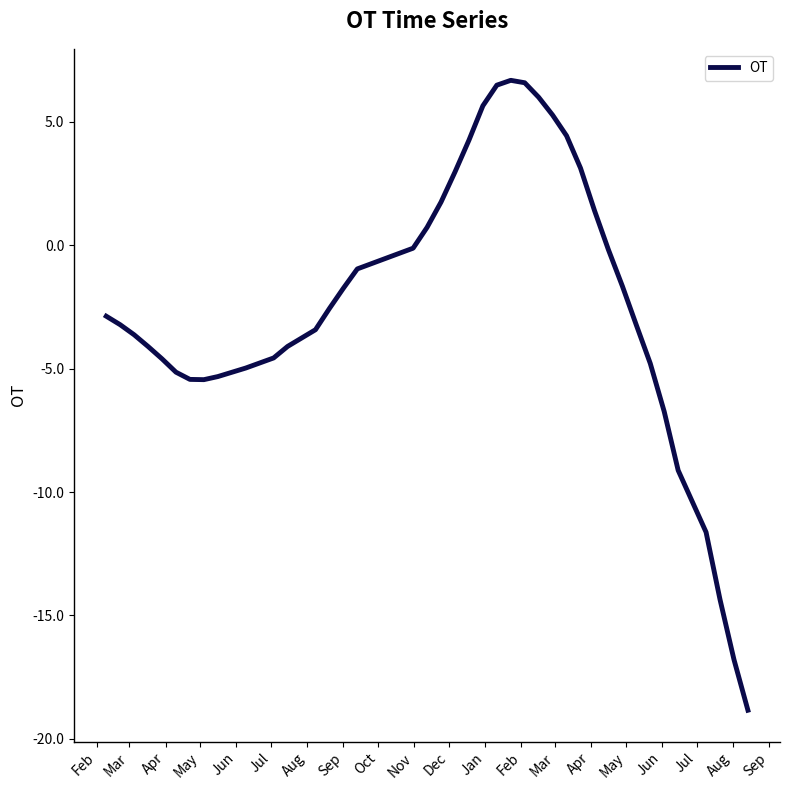

What is the difference between the maximum and minimum values?

25.5